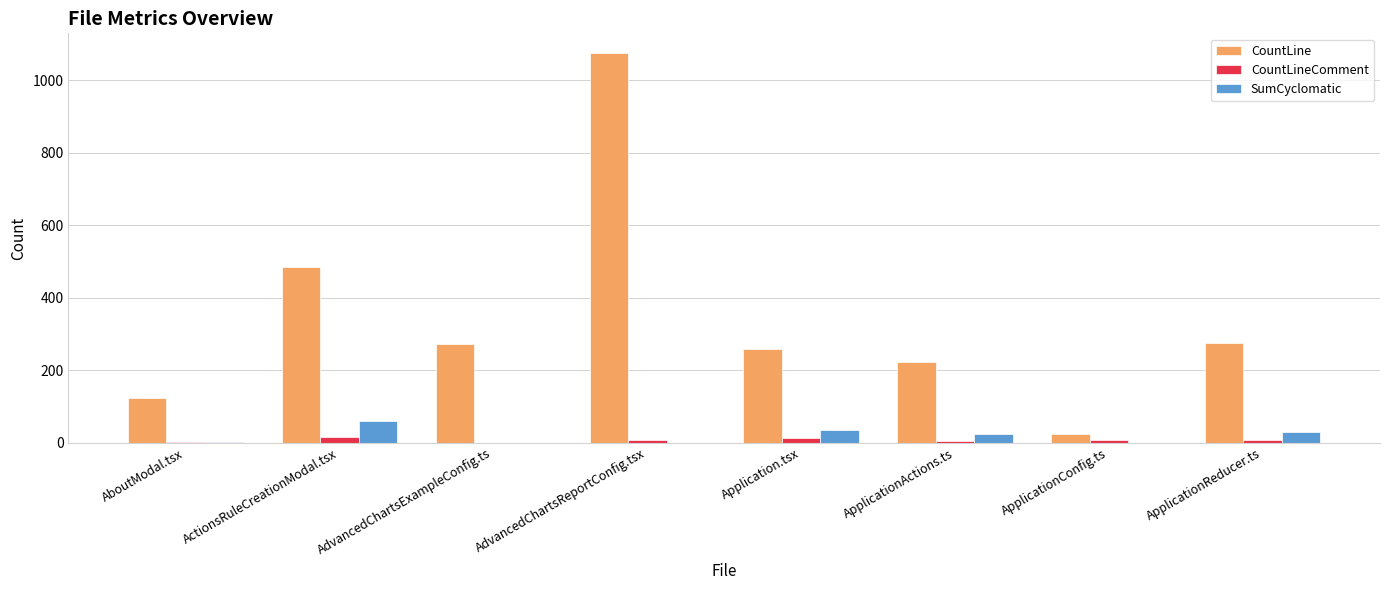

How many groups of bars are there?

8